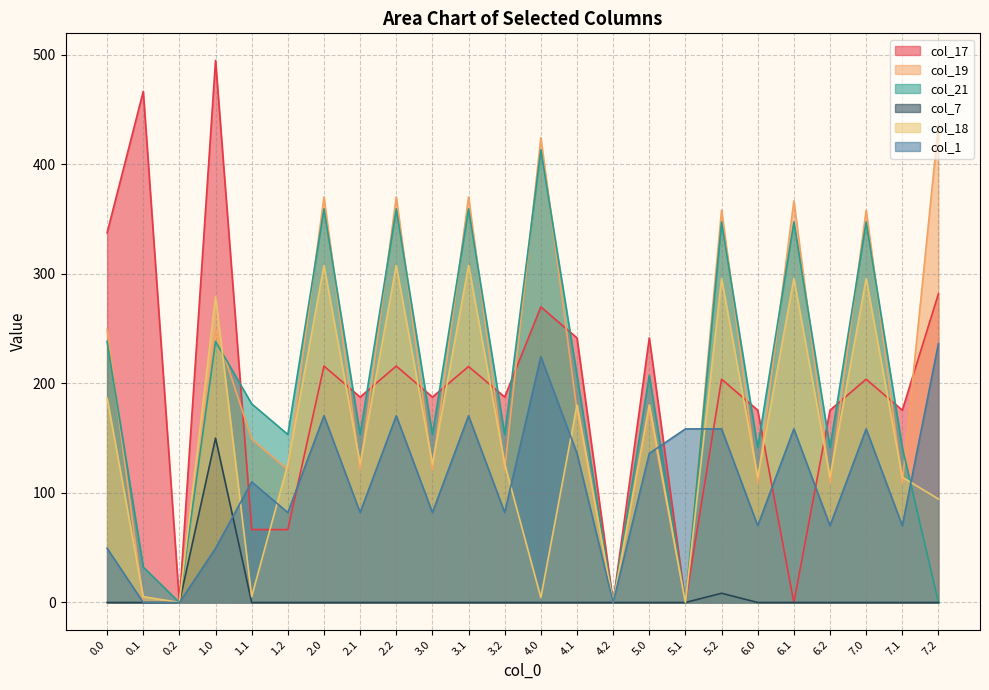

After their last crossing, which series has the higher values: col_18 or col_1?

col_1